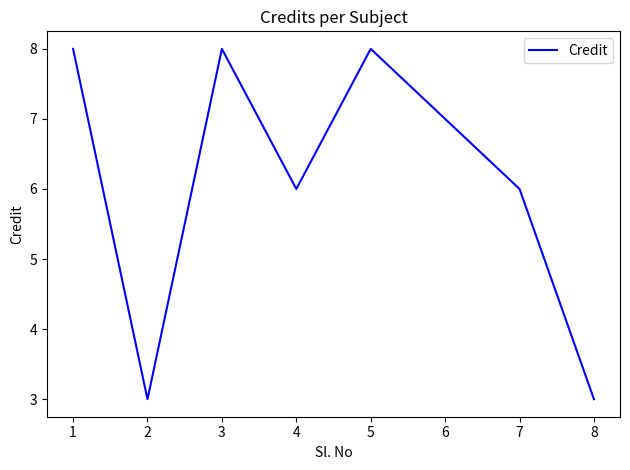

What is the minimum value shown in the chart?

3